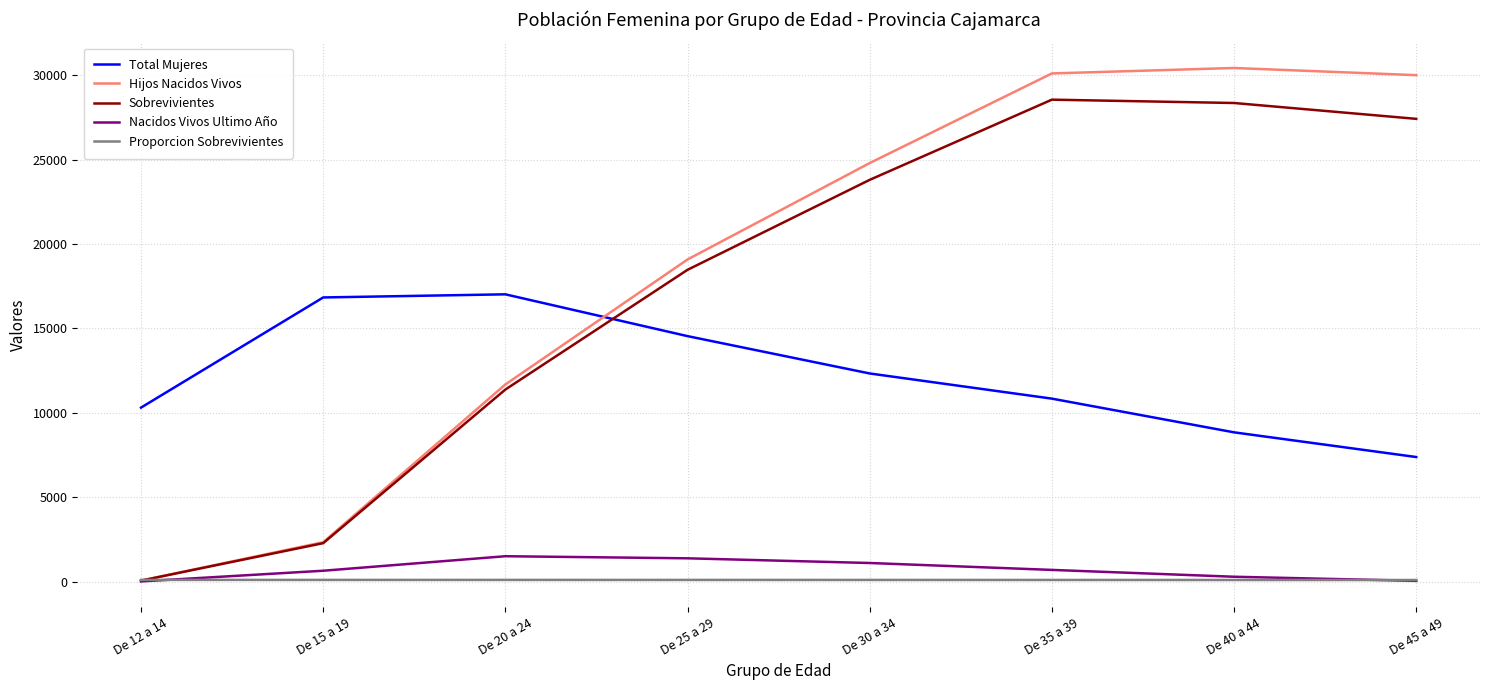

True or false: Nacidos Vivos Ultimo Año and Total Mujeres intersect in this chart.

False